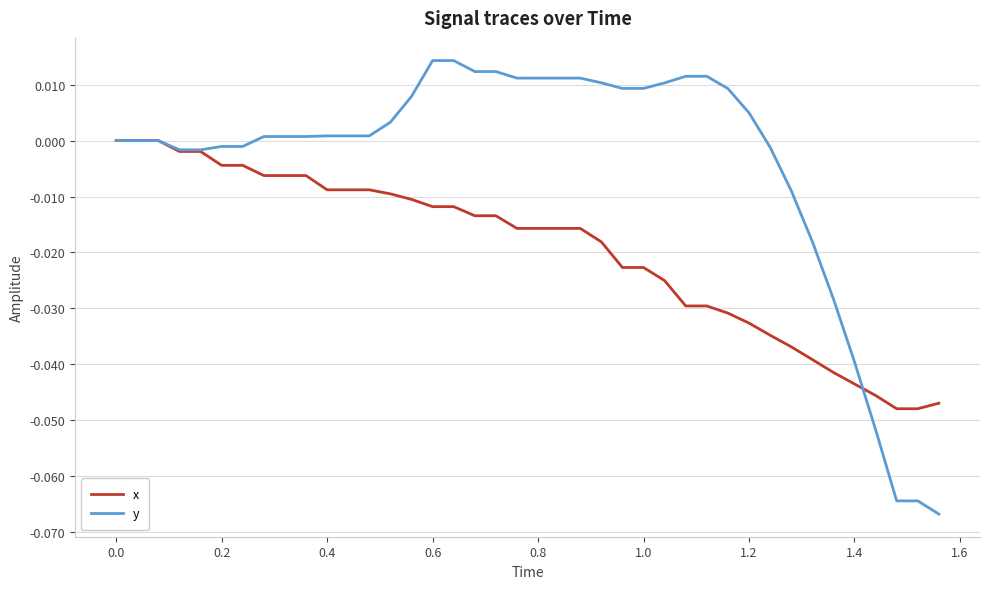

After their last crossing, which series has the higher values: x or y?

x